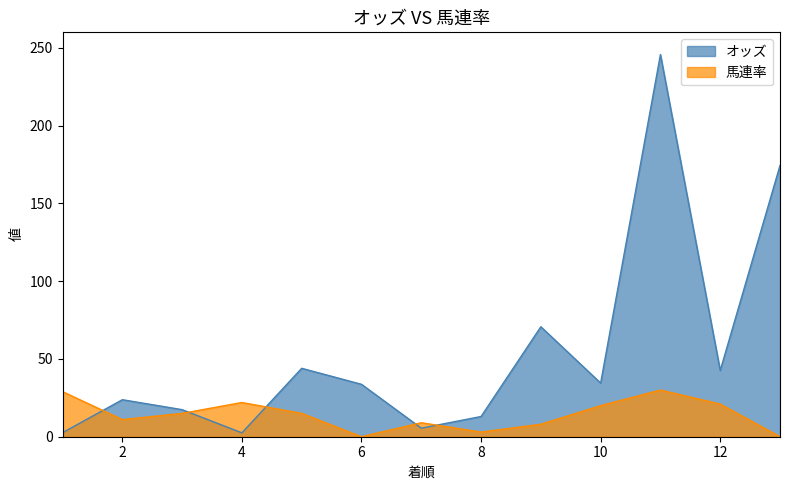

How many interior local valleys does the 馬連率 series have?

3